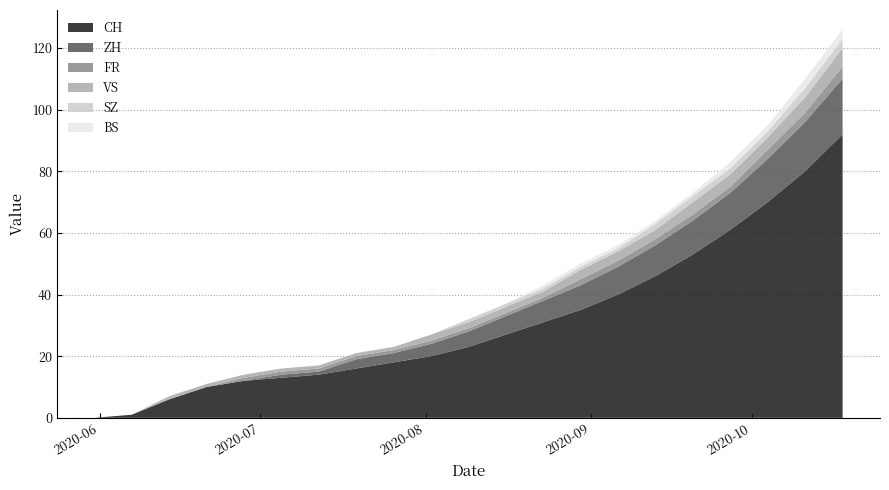

What is the highest value of the CH series?

92